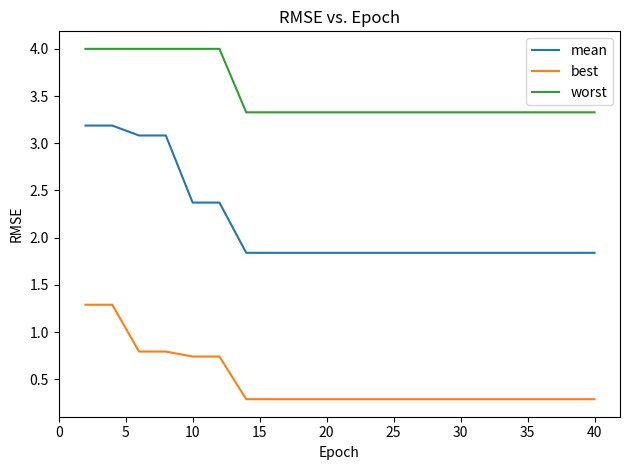

What is the maximum value for mean?

3.2